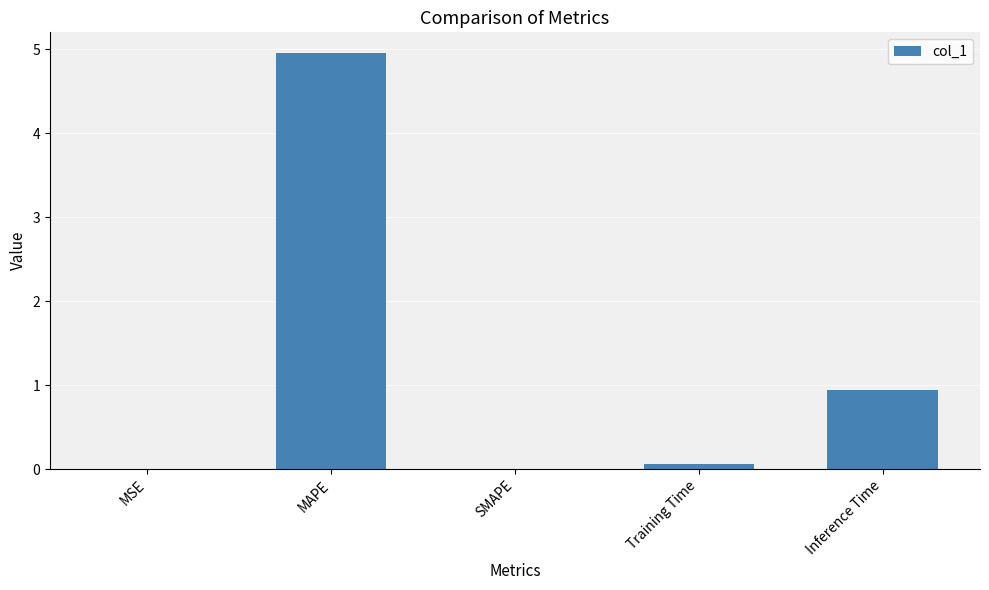

Which has a higher value, SMAPE or Training Time?

Training Time